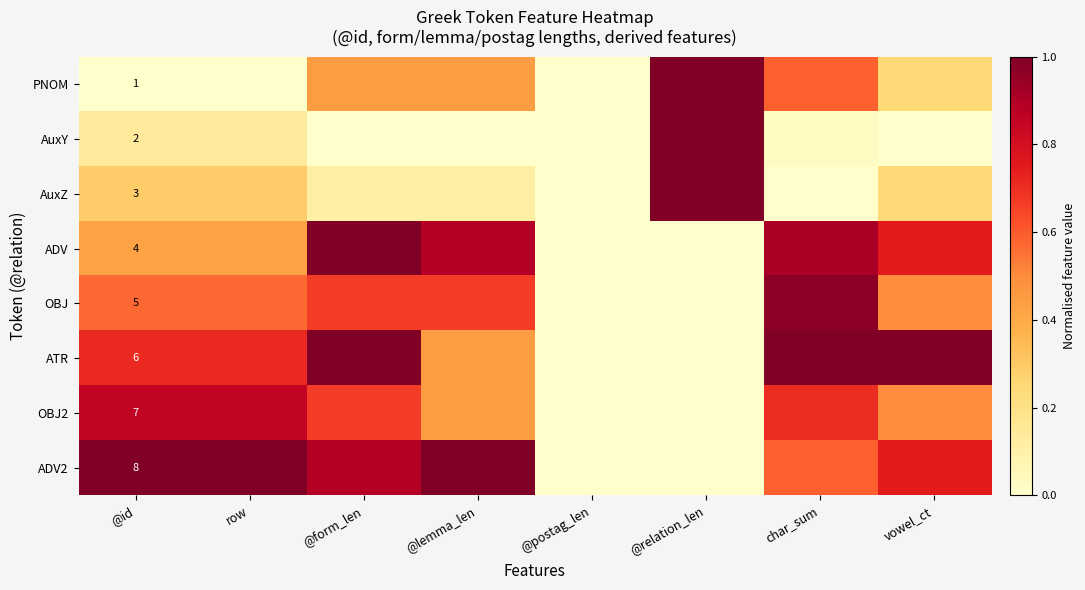

At which category does the chart reach its minimum across all series?

@id